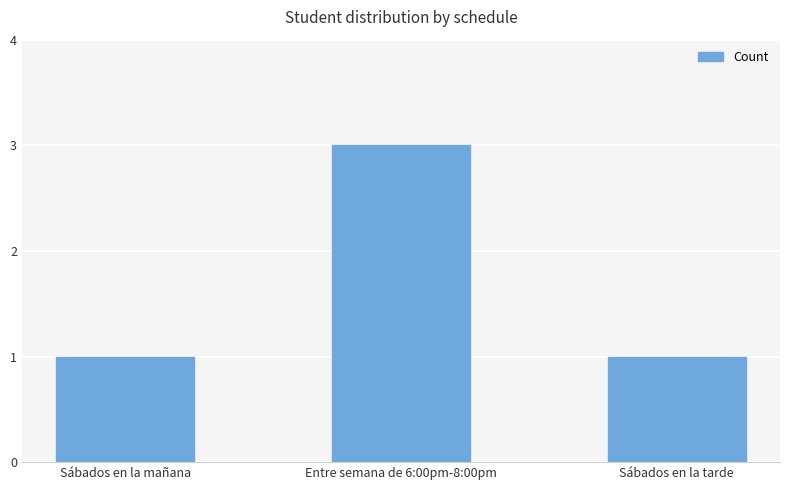

What is the greatest value displayed?

3